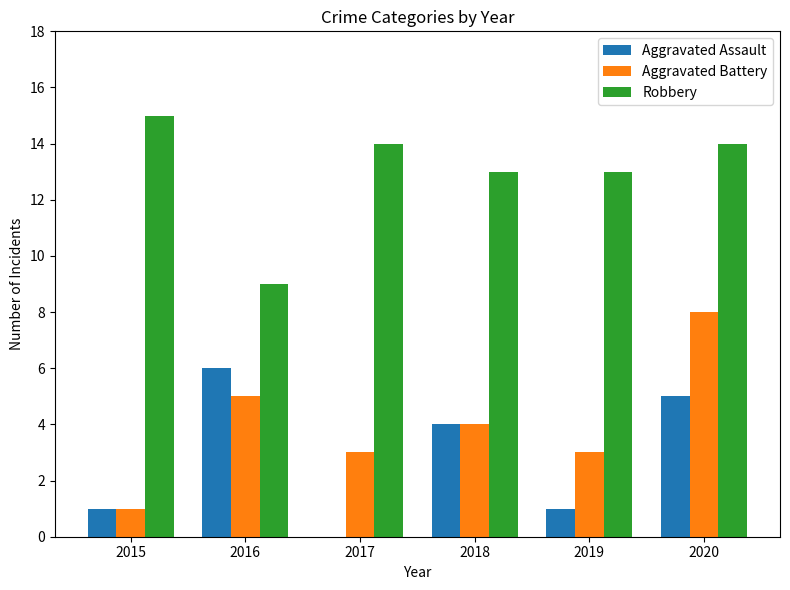

At which label does Aggravated Assault first exceed 4?

2016